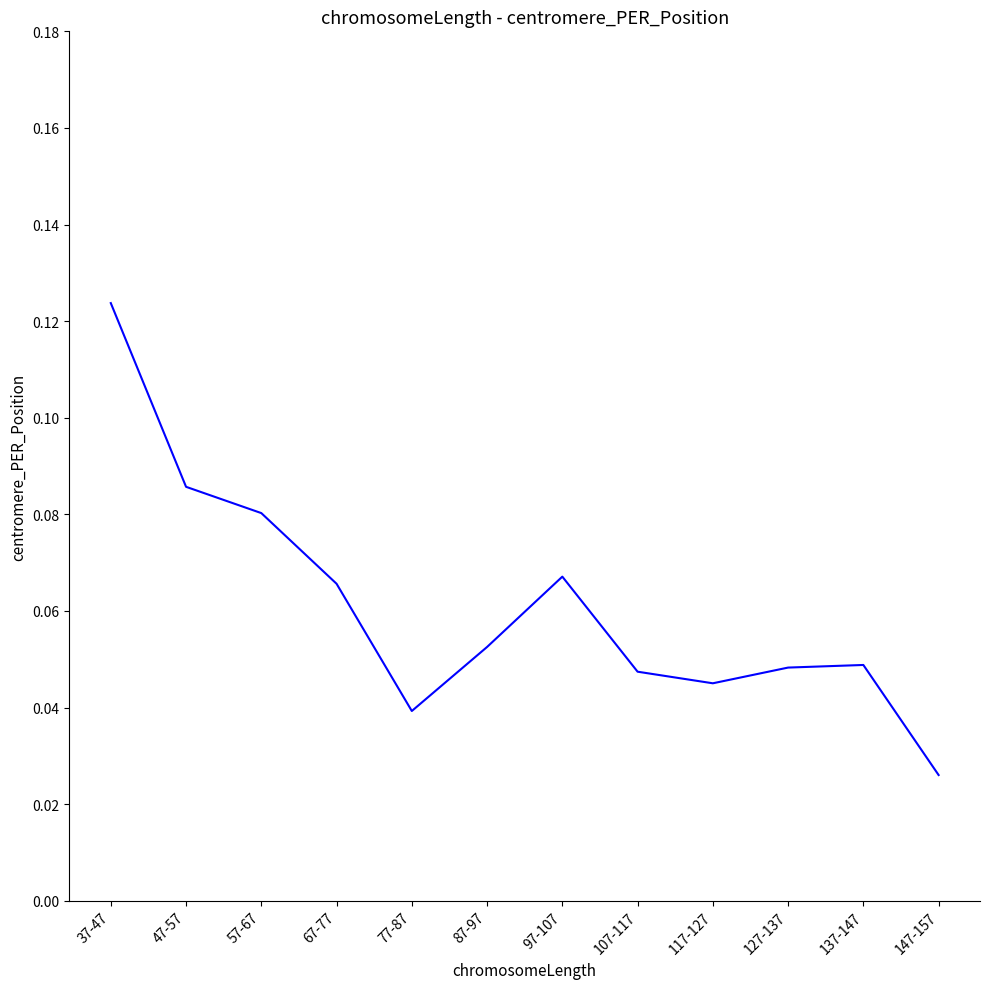

At which label is the value closest to 0?

147-157